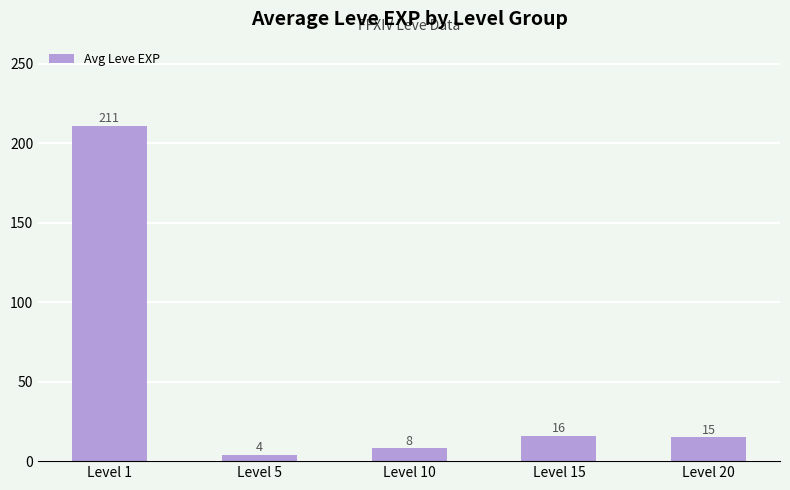

List the labels in order of value, largest first.

Level 1, Level 15, Level 20, Level 10, Level 5